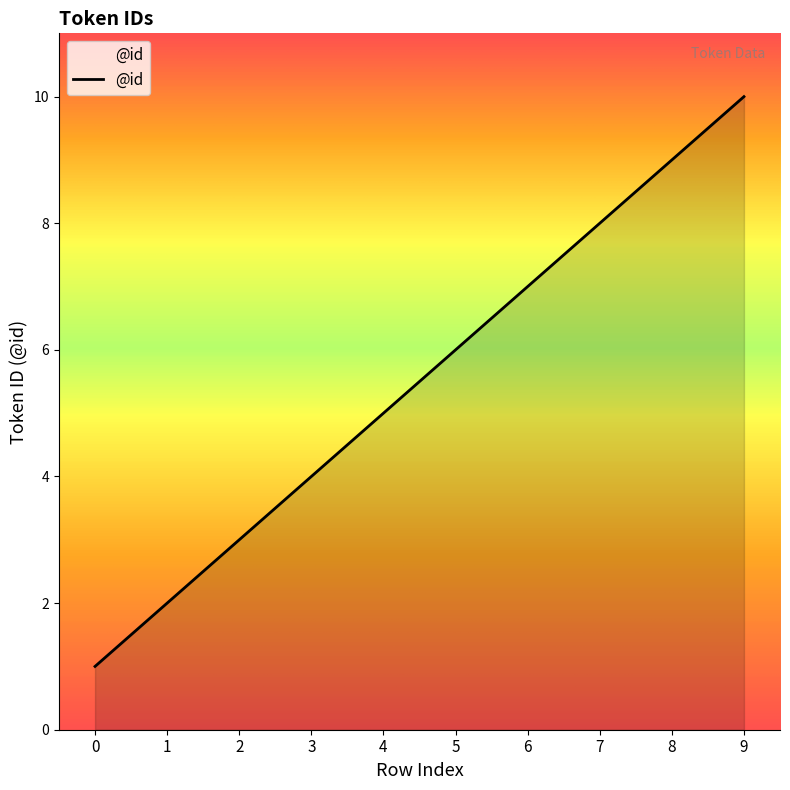

Reading left to right, extract all data points from this chart.

1	2	3	4	5	6	7	8	9	10